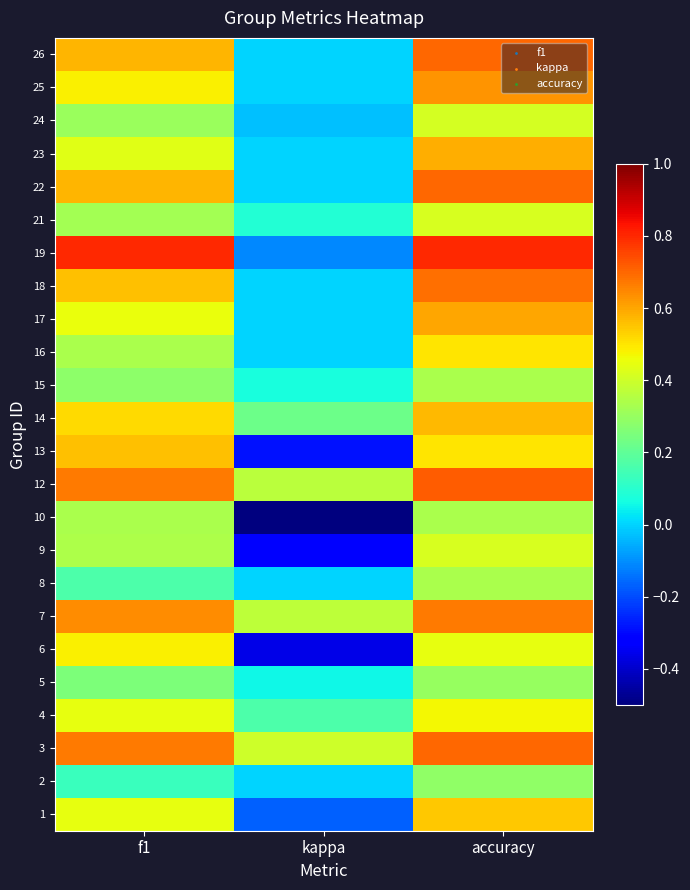

At which category is the sum across all series the highest?

accuracy